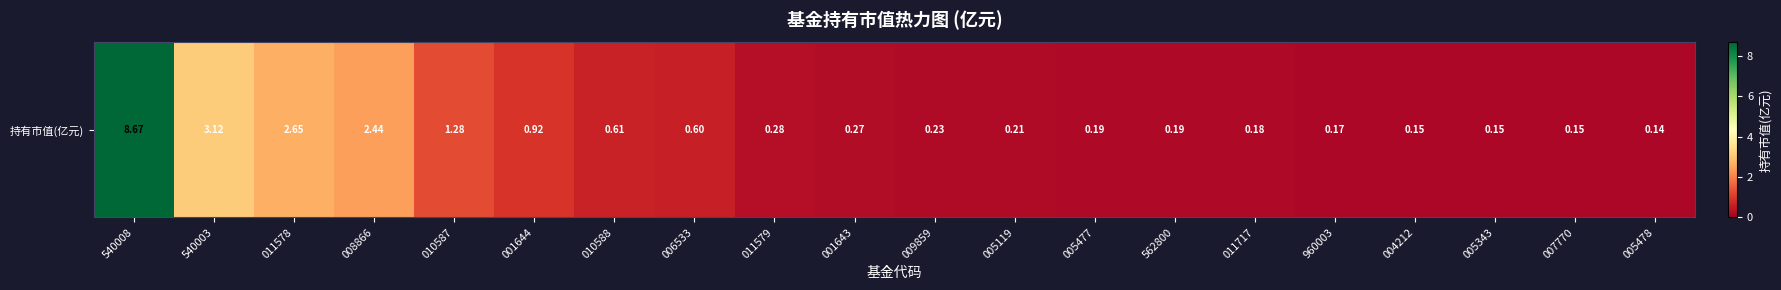

Which has a higher value, 011578 or 562800?

011578